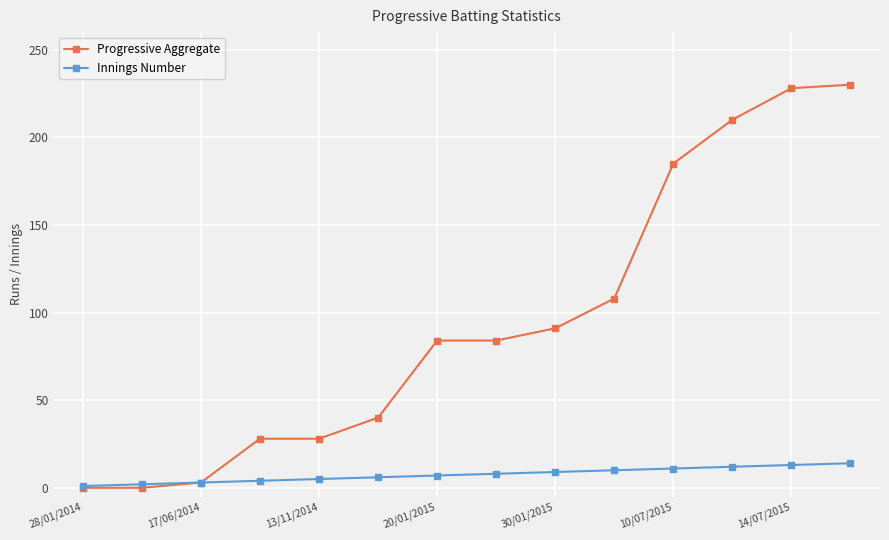

Rank the series by their average value, from lowest to highest.

Innings Number, Progressive Aggregate